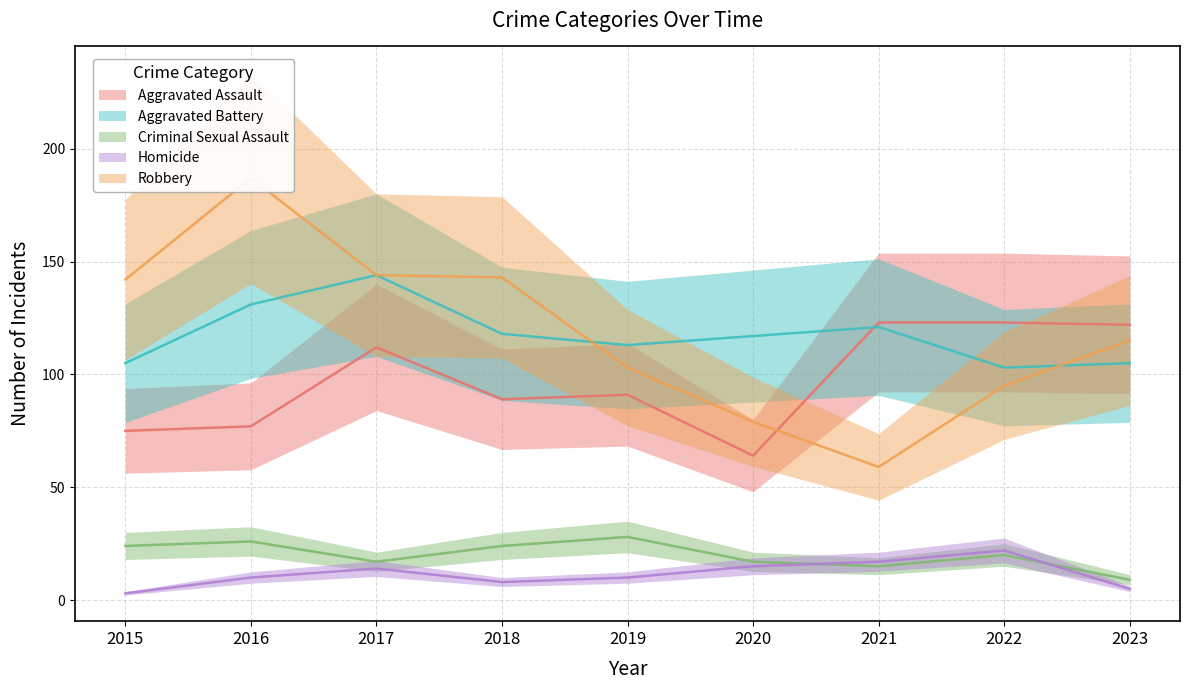

Between 2018 and 2022, which series saw the biggest shift?

Robbery